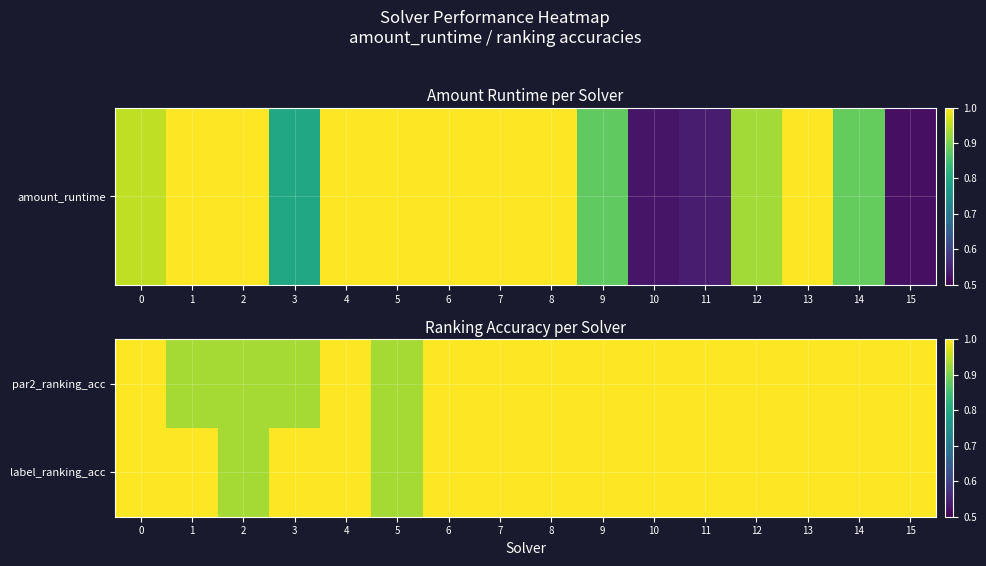

Rank the series by their average value, from highest to lowest.

label_ranking_acc, par2_ranking_acc